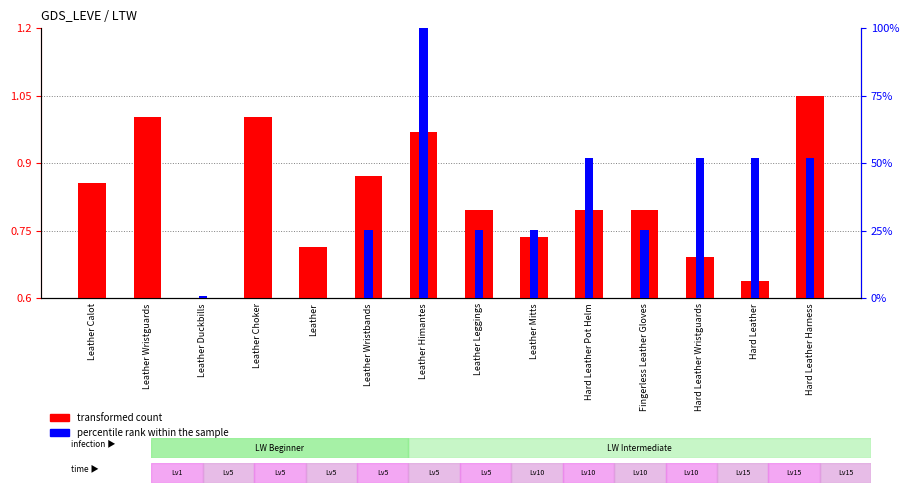

What is the label of the 12th bar from the left?

Hard Leather Wristguards